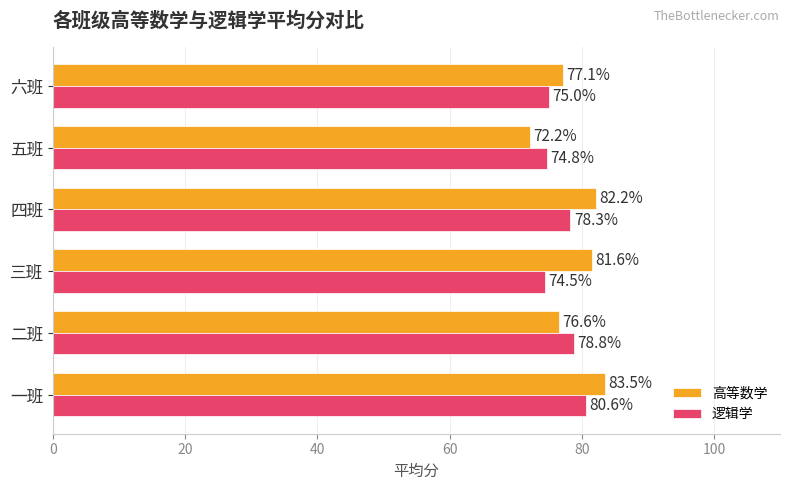

What value does the 高等数学 series have at 三班?

81.6